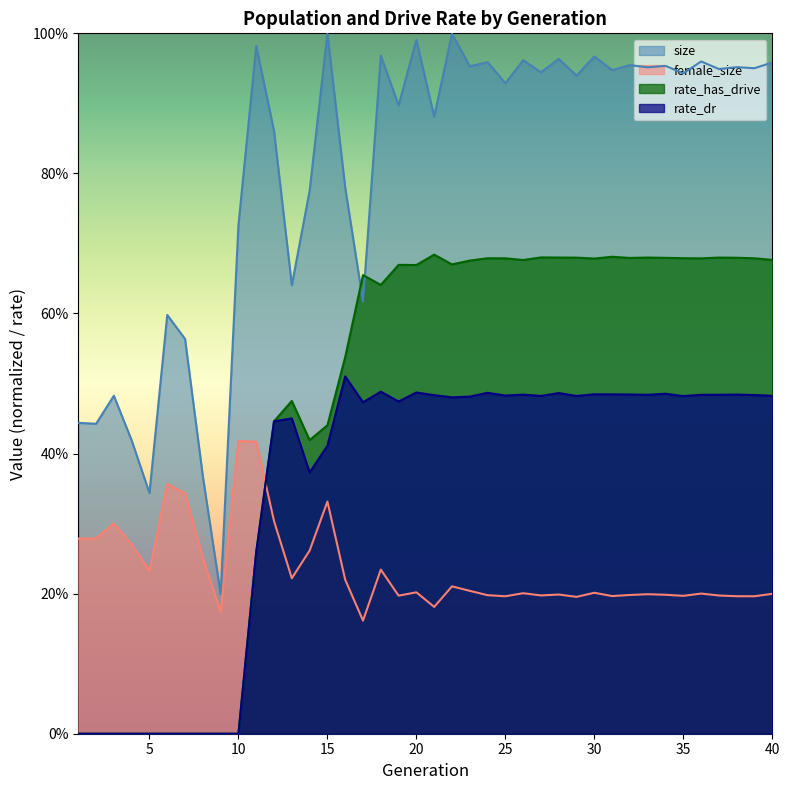

Which series has the widest spread of values?

size